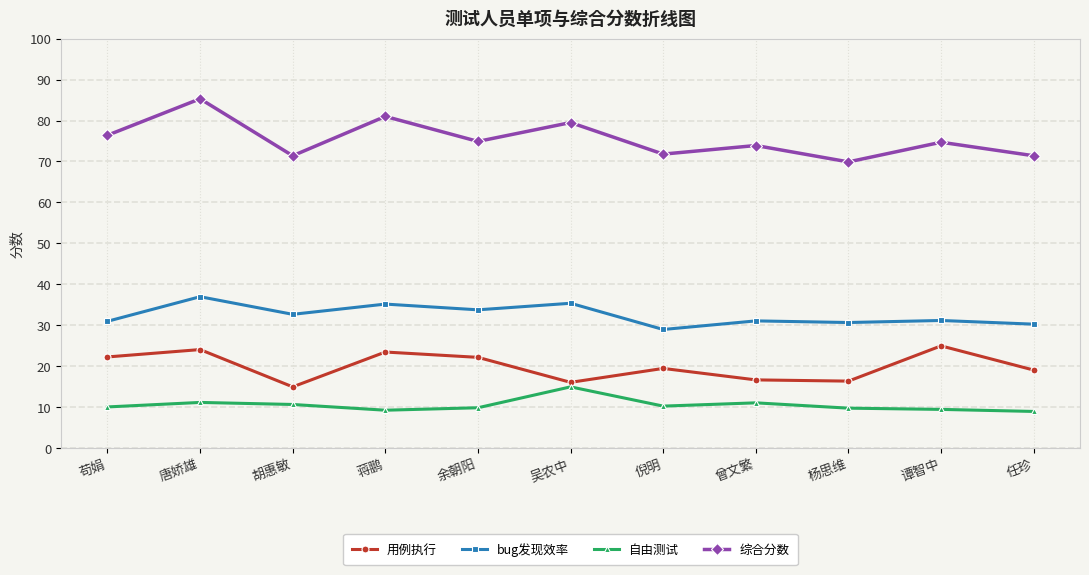

Which label corresponds to the largest value in the chart?

唐娇雄